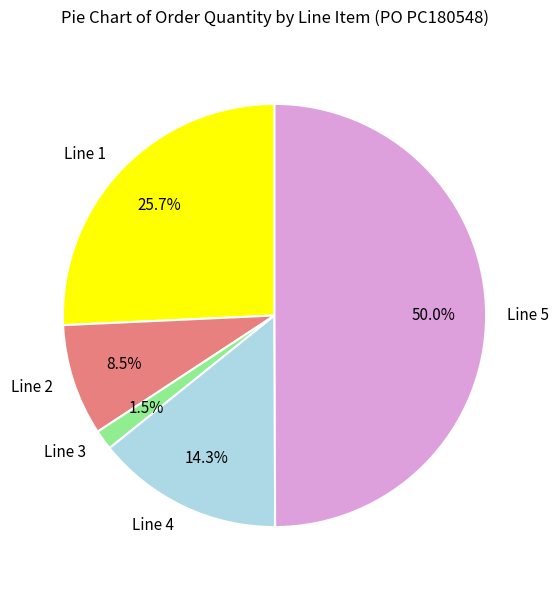

Rank the categories by value from lowest to highest.

Line 3, Line 2, Line 4, Line 1, Line 5